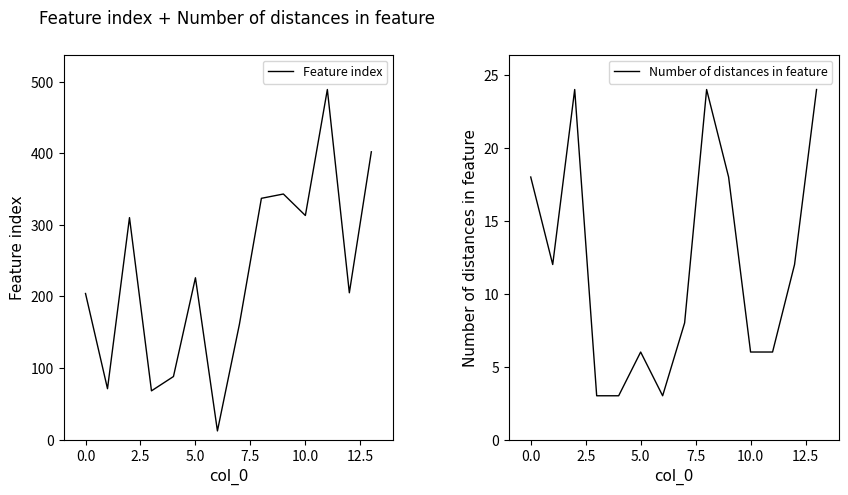

What is the lowest value of the Feature index series?

12